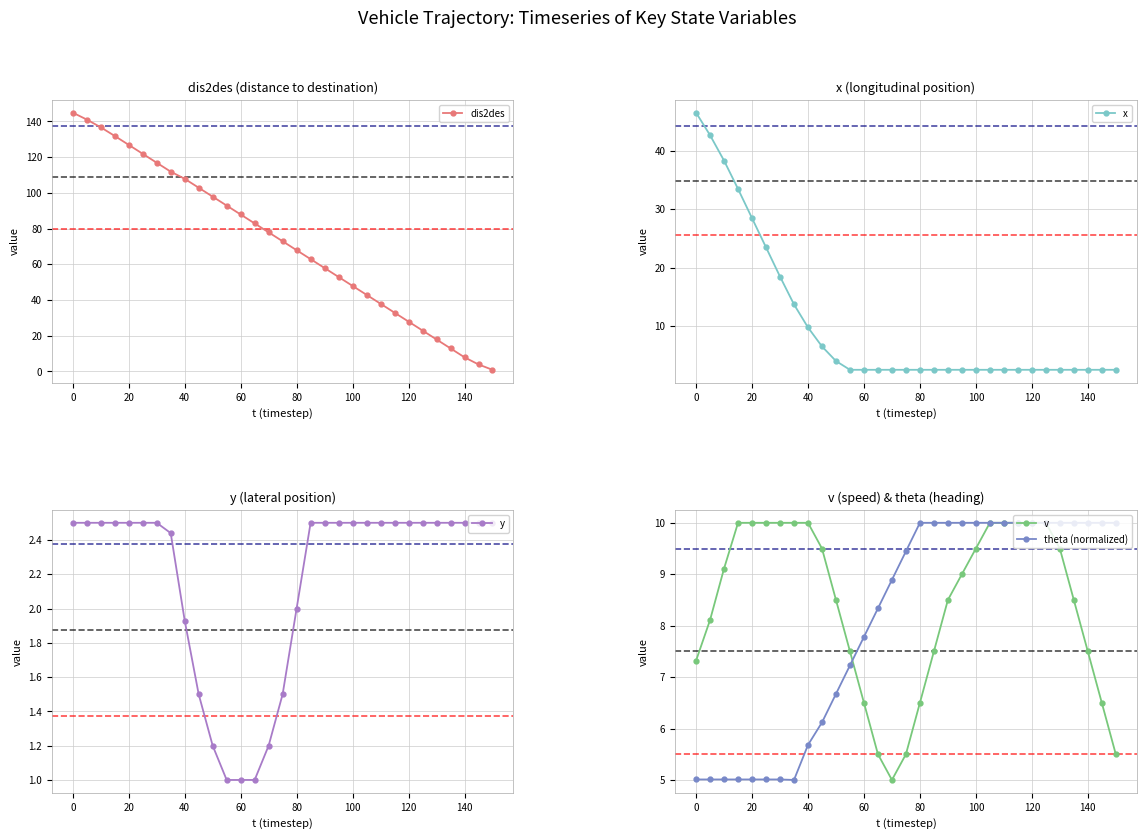

True or false: y has a value of 2.5 at 0.

True